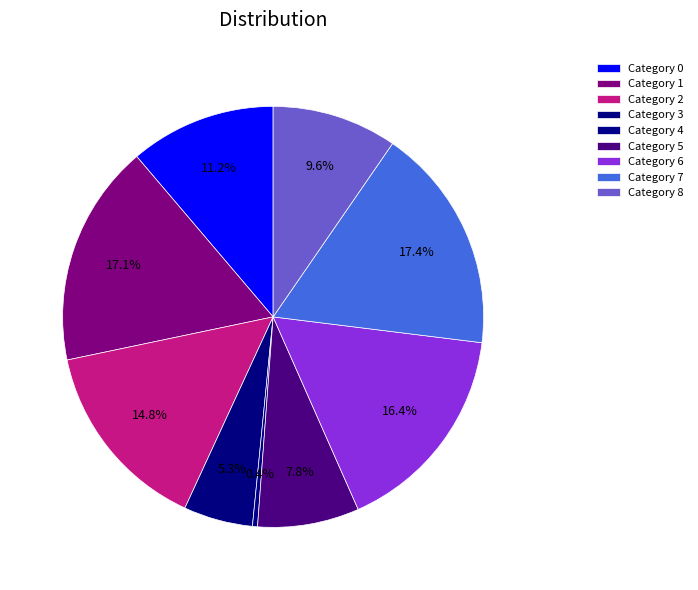

How many segments does this pie chart have?

9